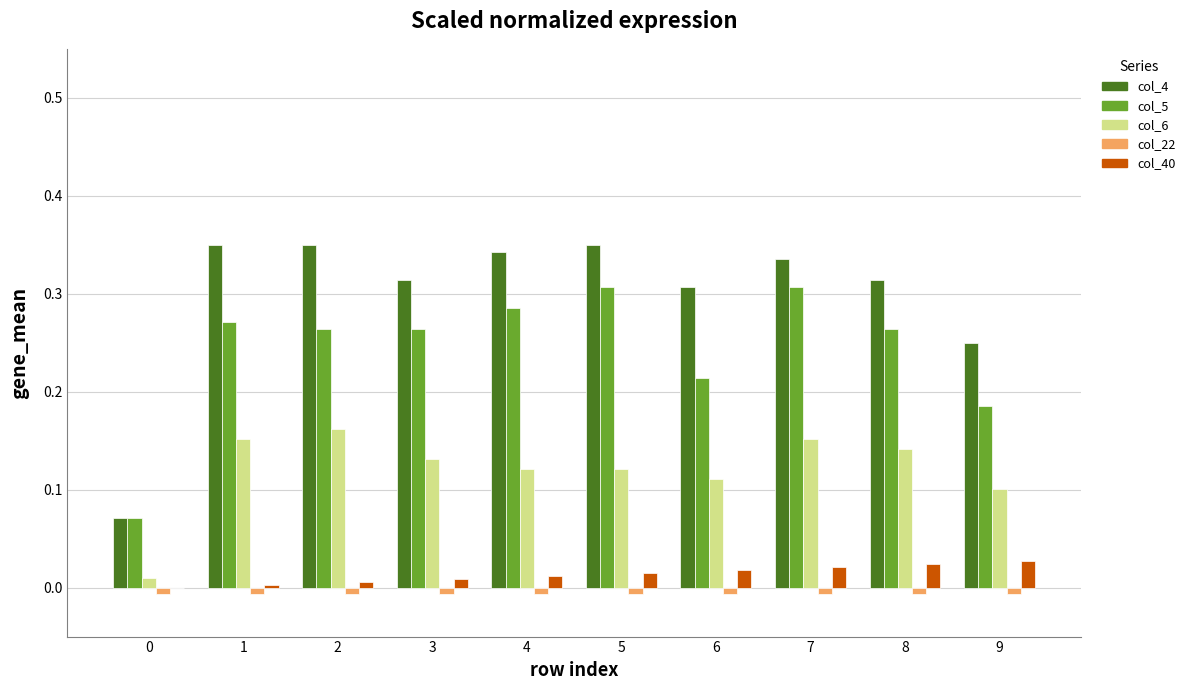

Which series has the widest spread of values?

col_4